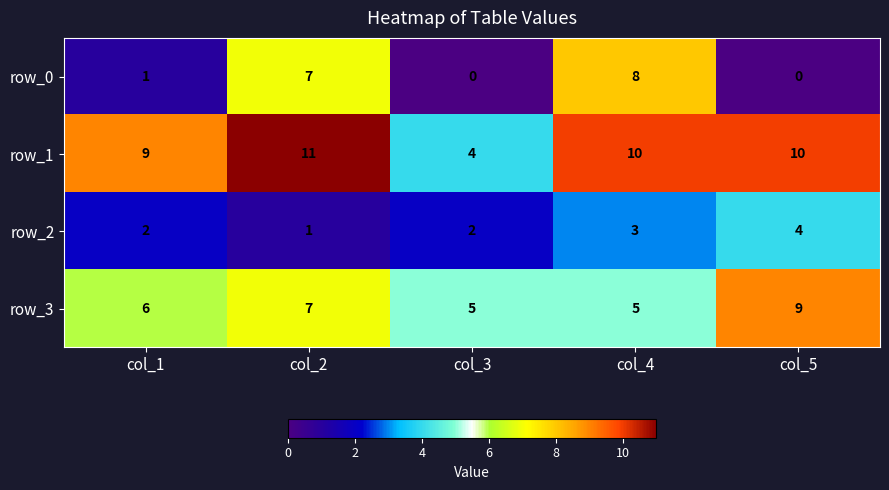

How many row_2 values are between 2 and 3?

3